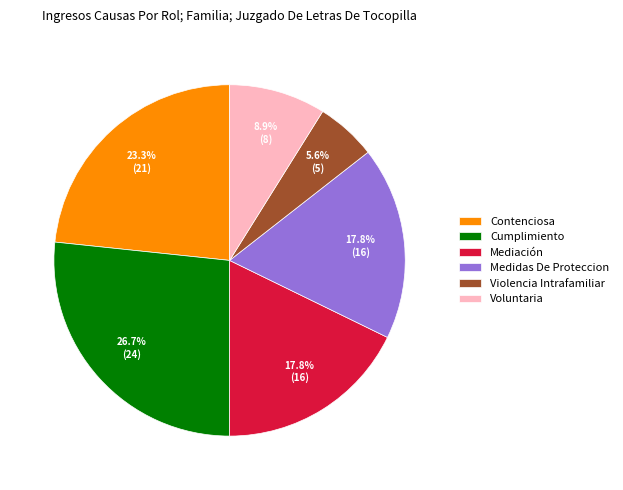

To the nearest percent, what portion does Contenciosa represent?

23%